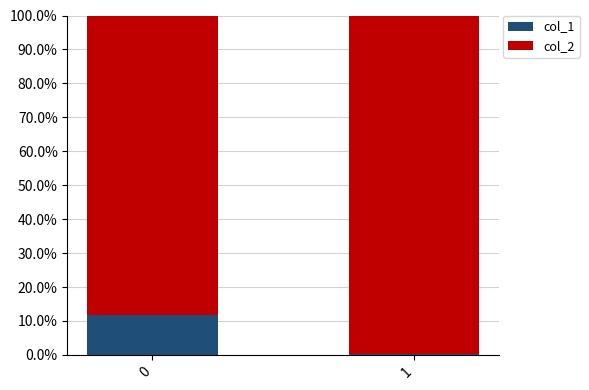

What are all the series names shown in the legend?

col_1, col_2